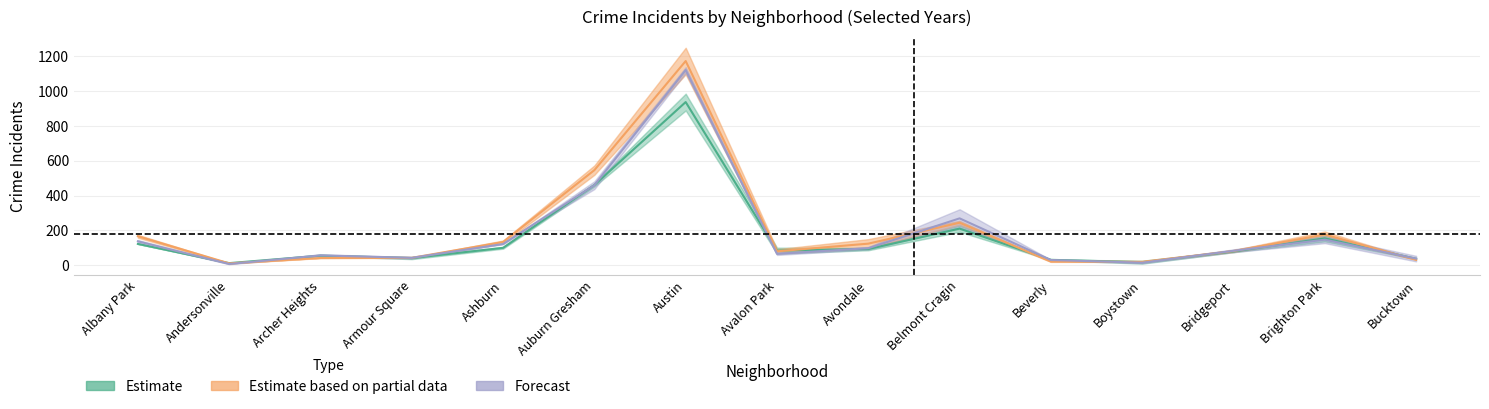

Where do 2022 and 2018 first cross each other?

Andersonville and Archer Heights